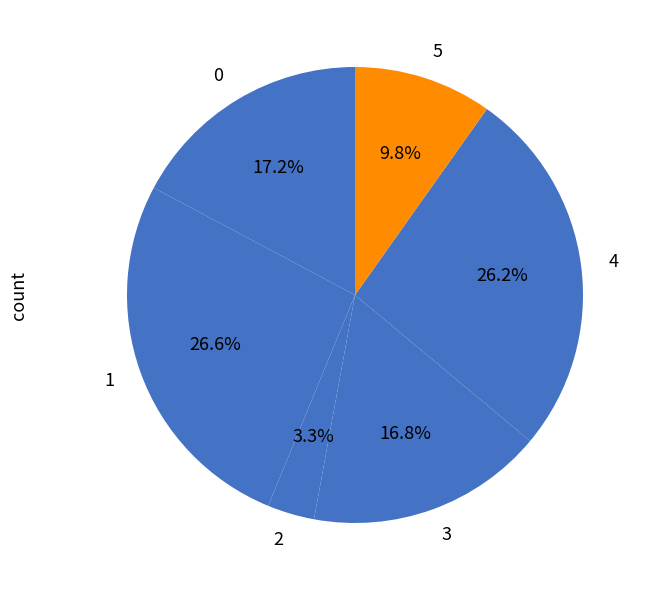

To the nearest percent, what percentage of the pie is 0?

17%